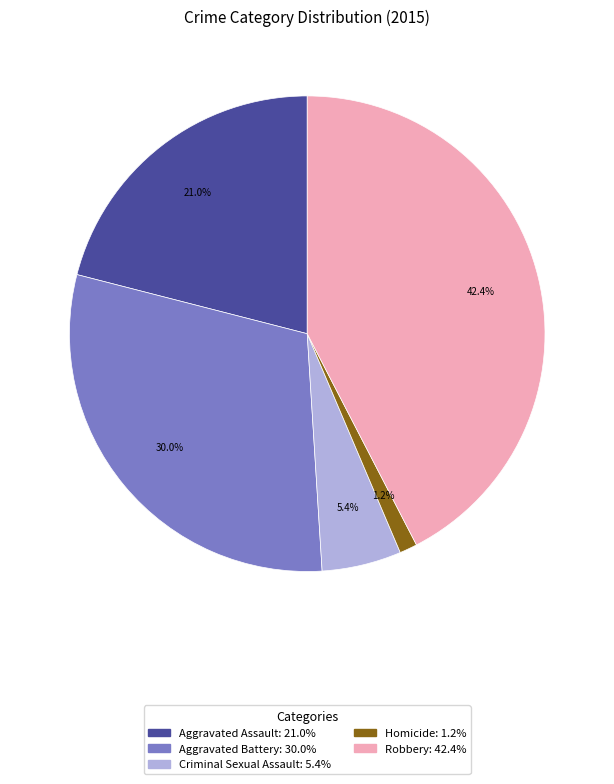

Is it true that Homicide is 12% of the pie?

False